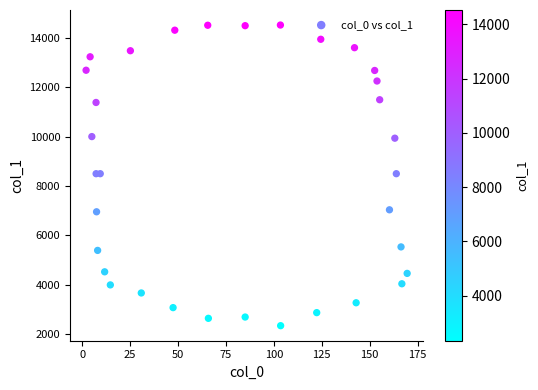

What is the range of Y values (max minus min)?

12199.2